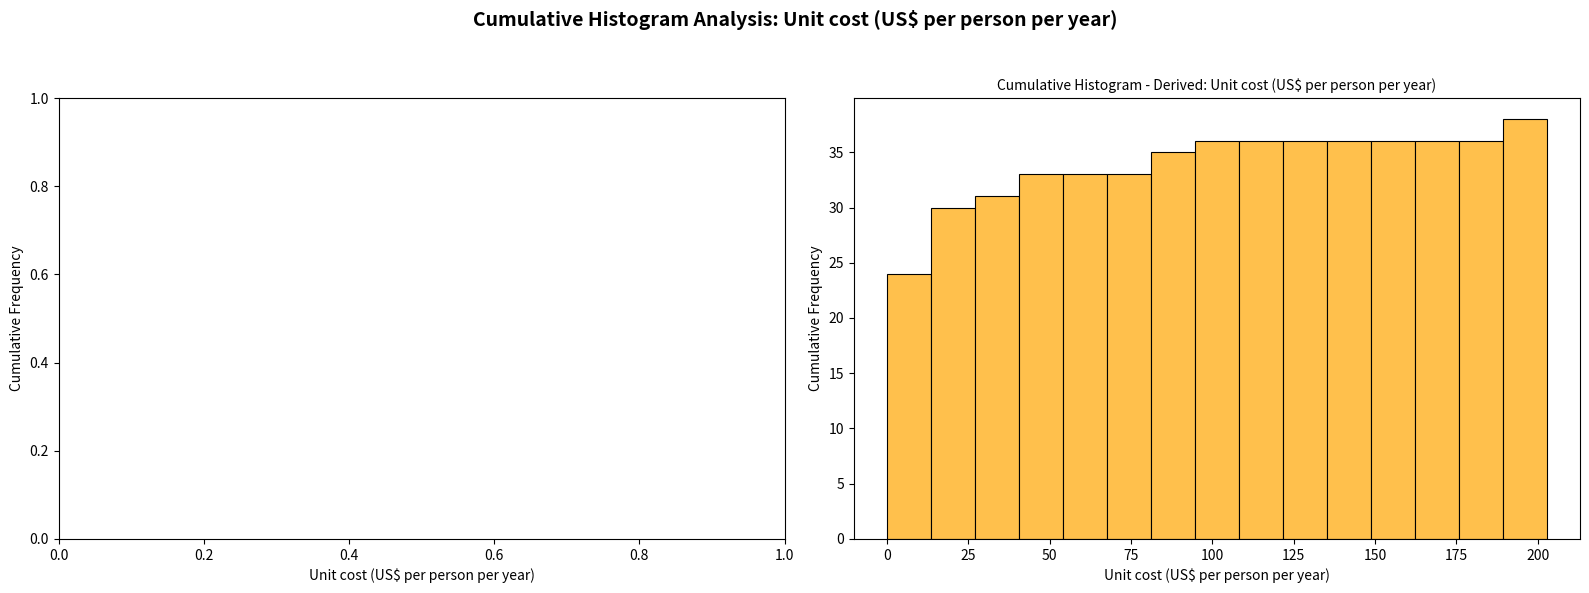

Around what value on the x-axis is the tallest bar? Give the approximate position of its centre, as read against the axis.

195